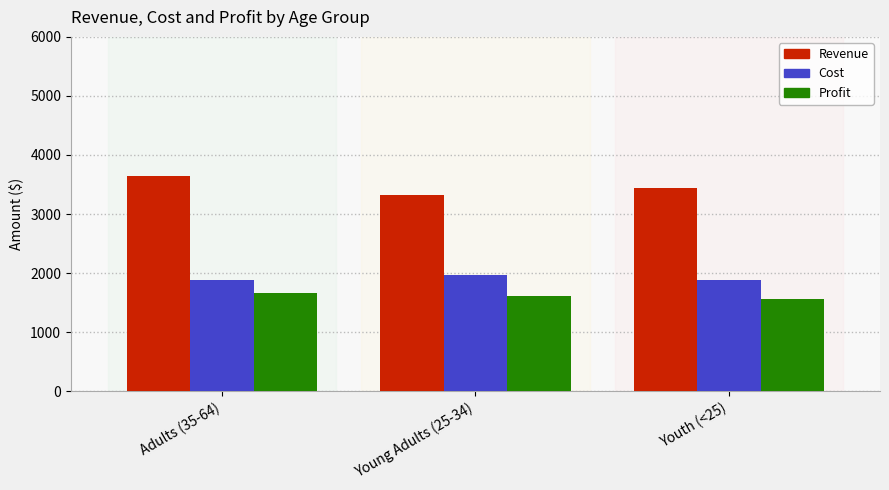

Which category has the highest value in the Profit series?

Adults (35-64)